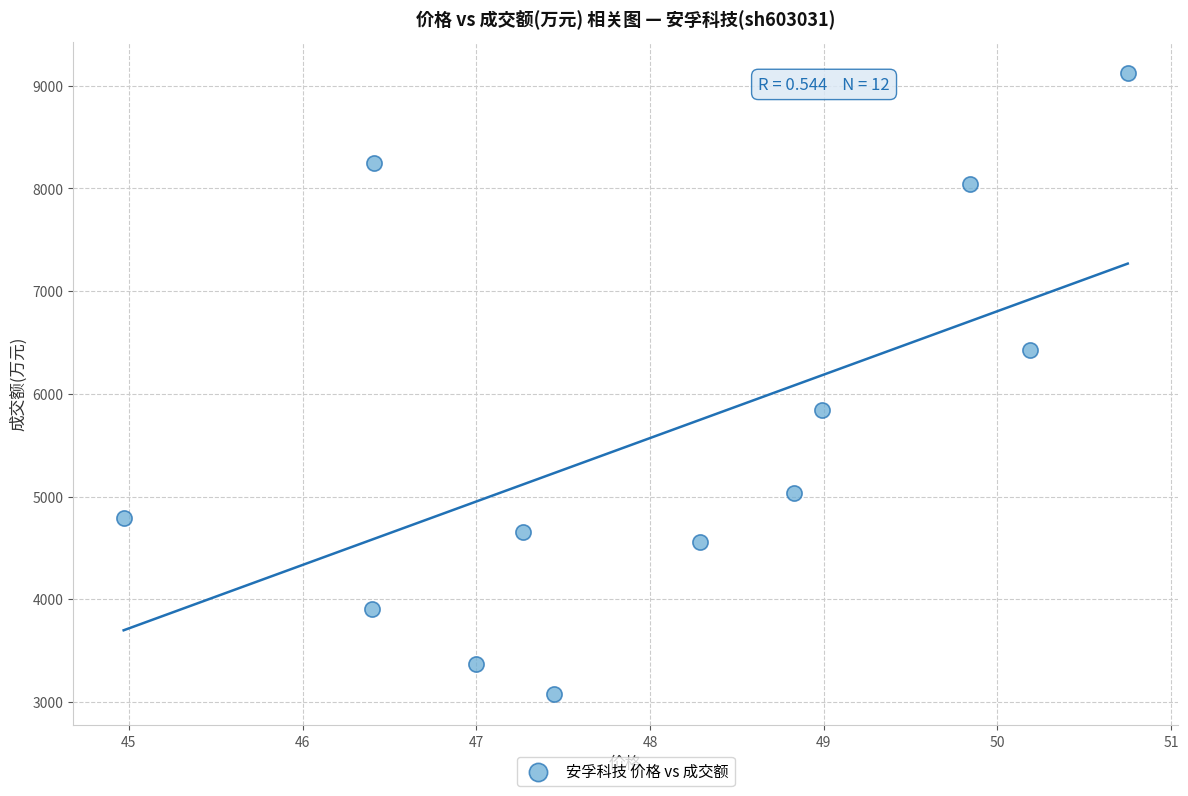

What Y value in the scatter plot is closest to 6100?

5846